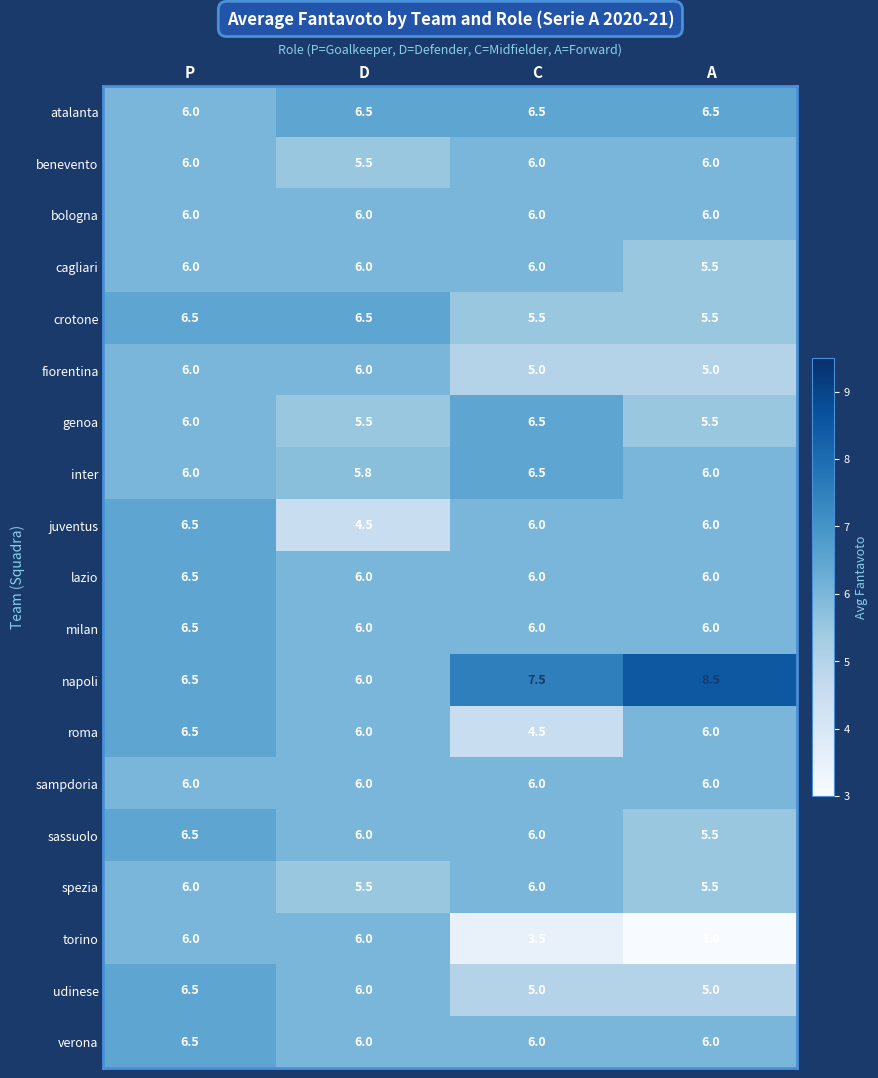

Which category has the highest value across all series?

A